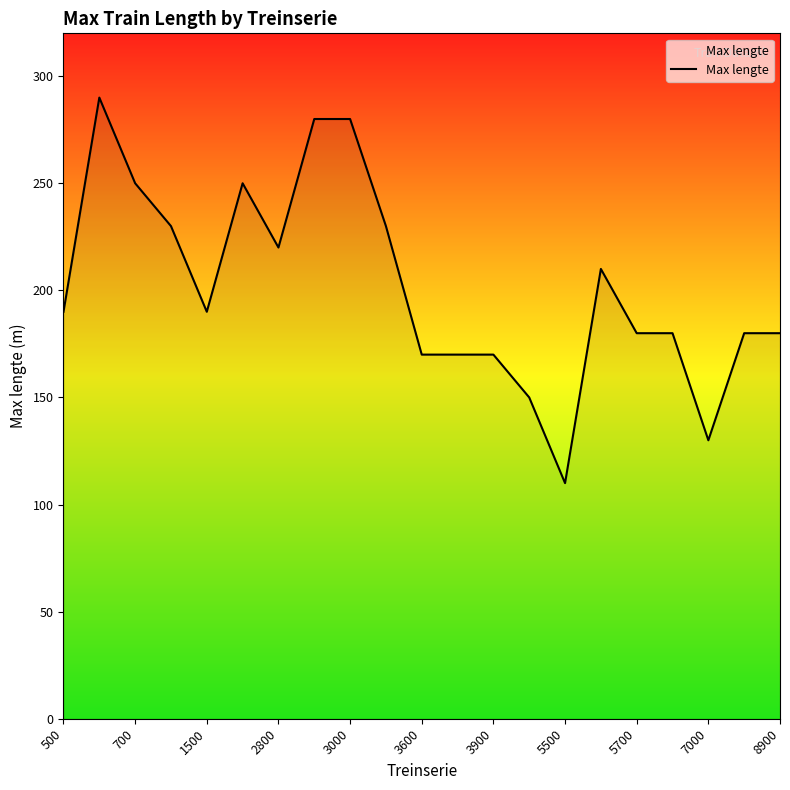

Reading right to left, what are all the values shown in this chart?

180	180	130	180	180	210	110	150	170	170	170	230	280	280	220	250	190	230	250	290	190